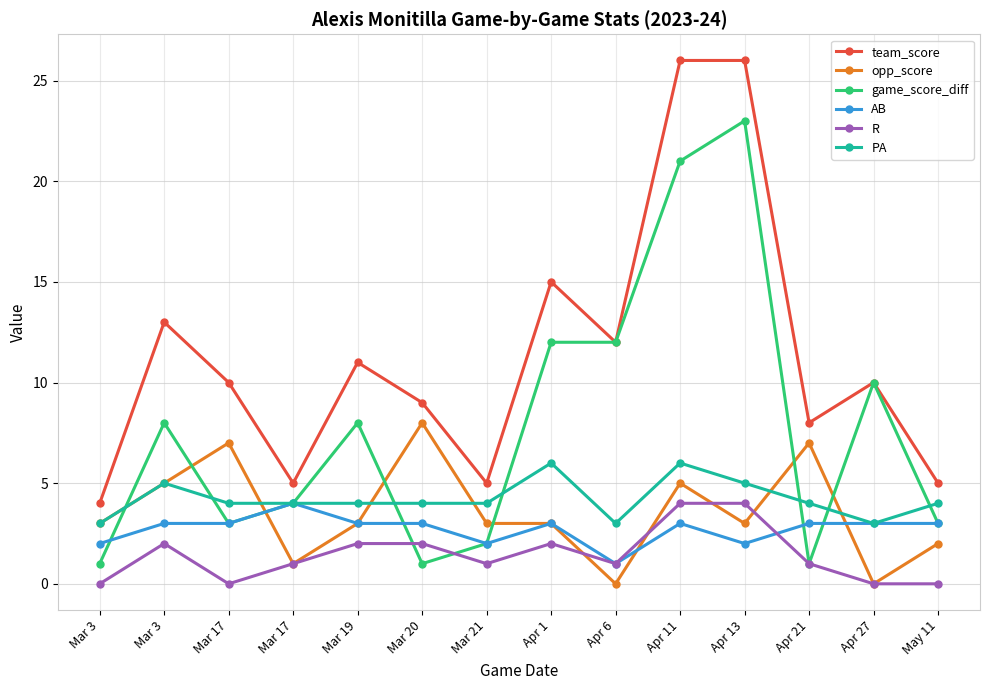

What is the label of the 10th point from the left?

Apr 11